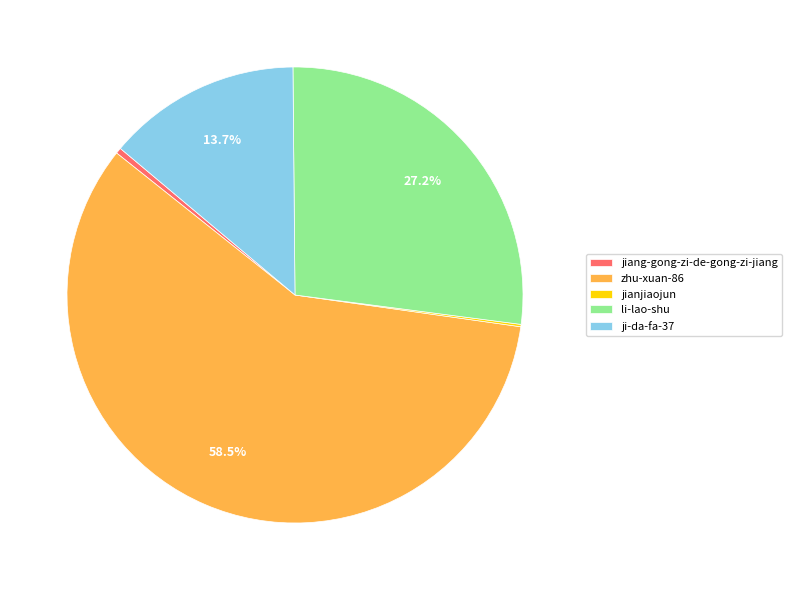

What is the largest slice in the pie chart?

zhu-xuan-86